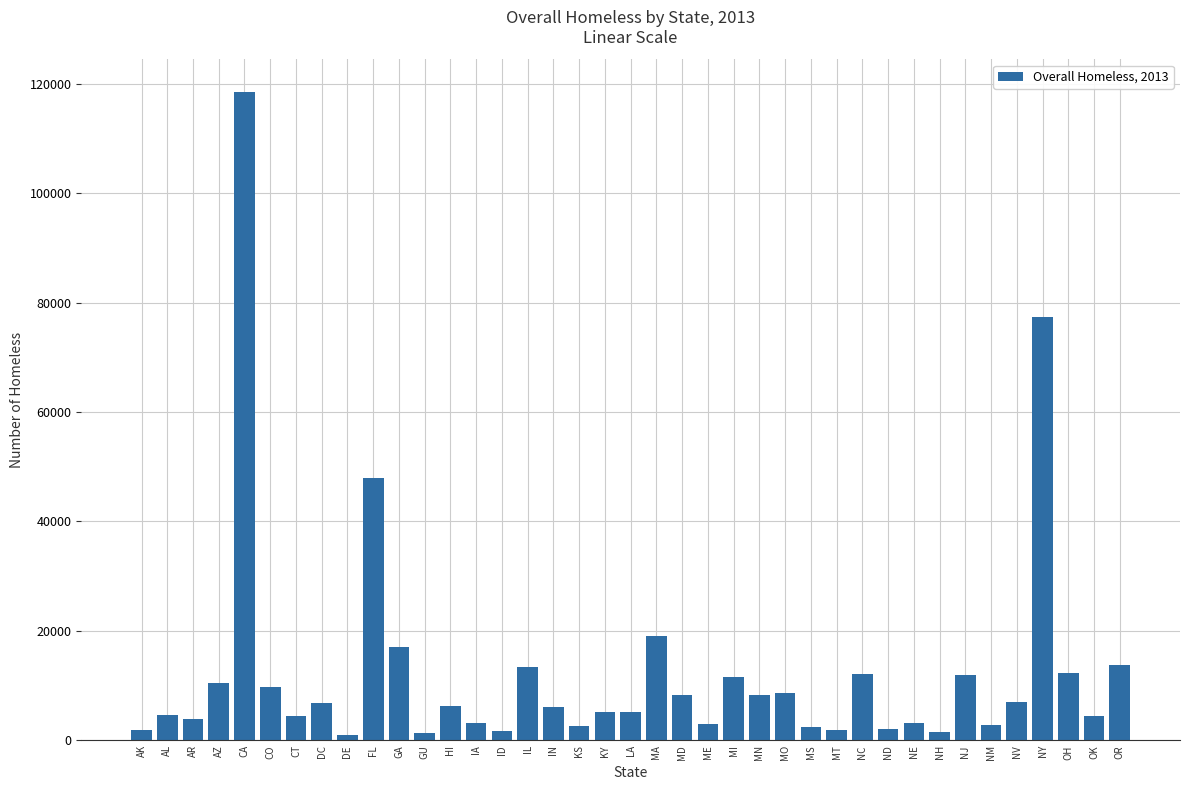

What is the difference between the maximum and minimum values?

117606